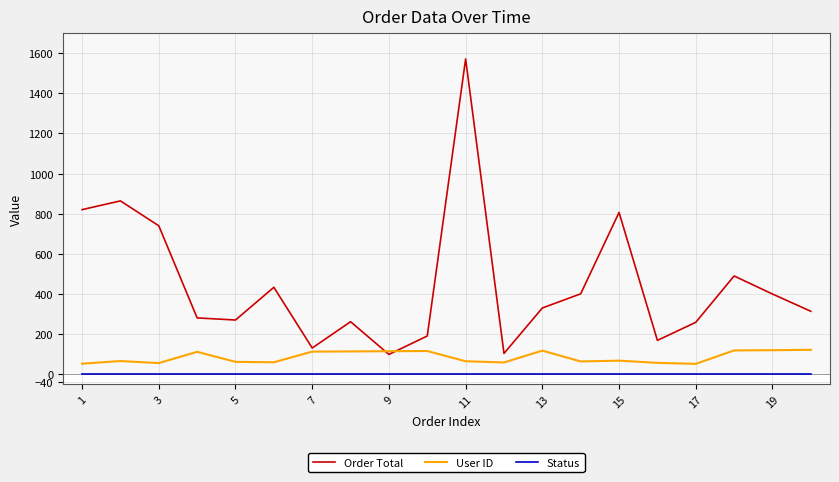

Rank the series by their maximum value, from lowest to highest.

Status, User ID, Order Total